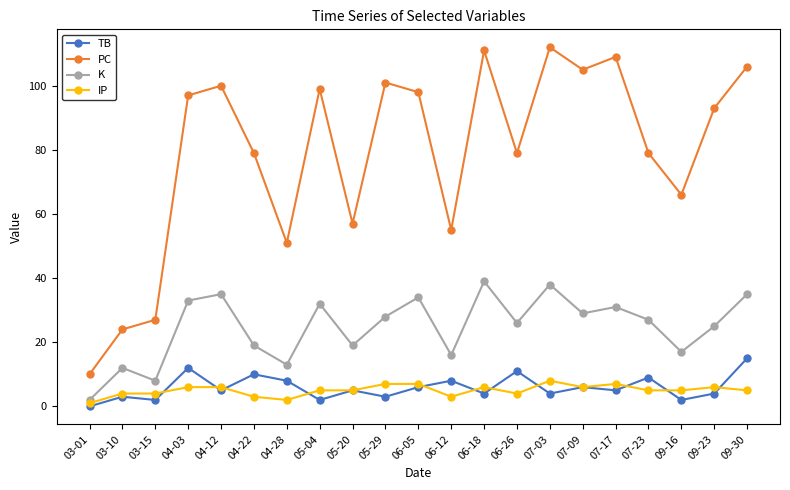

At which label does TB reach its peak?

09-30